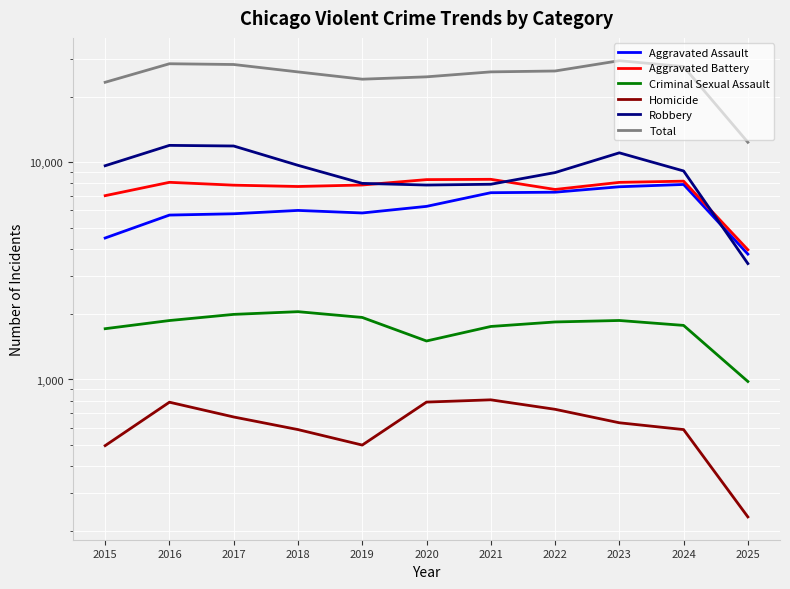

Reading left to right, list all the values displayed in this chart.

Aggravated Assault: 2015=4480	2016=5713	2017=5793	2018=6002	2019=5842	2020=6265	2021=7242	2022=7281	2023=7712	2024=7903	2025=3778
Aggravated Battery: 2015=7018	2016=8085	2017=7845	2018=7734	2019=7858	2020=8320	2021=8346	2022=7495	2023=8080	2024=8184	2025=3955
Criminal Sexual Assault: 2015=1713	2016=1868	2017=1994	2018=2052	2019=1930	2020=1504	2021=1754	2022=1840	2023=1869	2024=1774	2025=979
Homicide: 2015=496	2016=786	2017=672	2018=588	2019=499	2020=787	2021=806	2022=729	2023=632	2024=588	2025=233
Robbery: 2015=9638	2016=11960	2017=11881	2018=9681	2019=7995	2020=7855	2021=7920	2022=8964	2023=11052	2024=9119	2025=3416
Total: 2015=23345	2016=28412	2017=28185	2018=26057	2019=24124	2020=24731	2021=26068	2022=26309	2023=29345	2024=27568	2025=12361